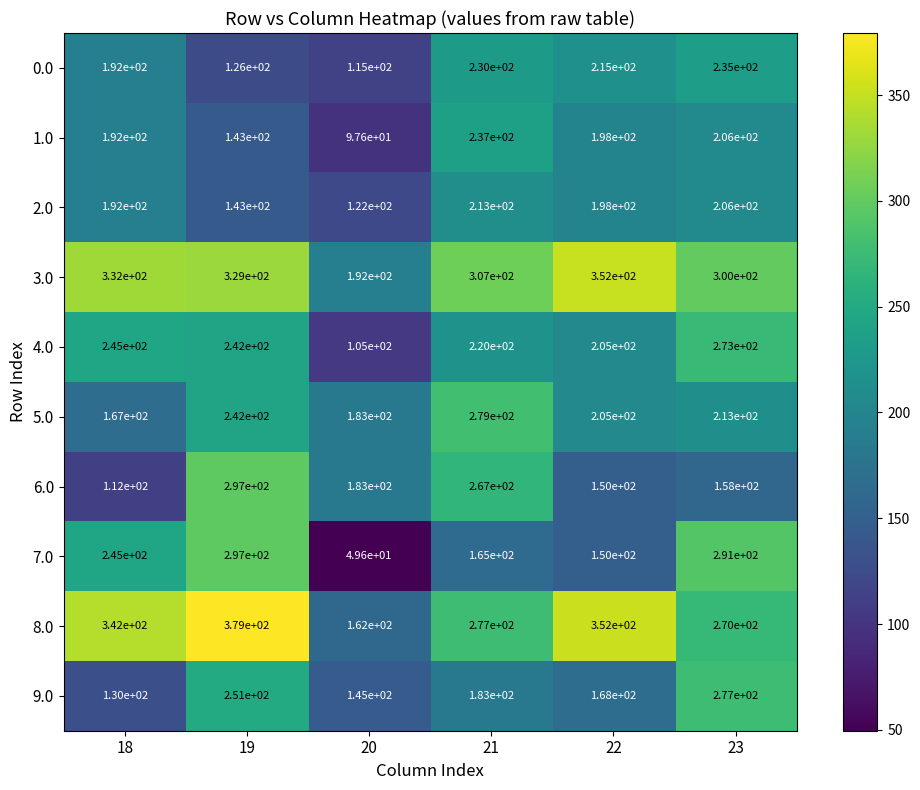

Which series has the largest range (max minus min)?

7.0